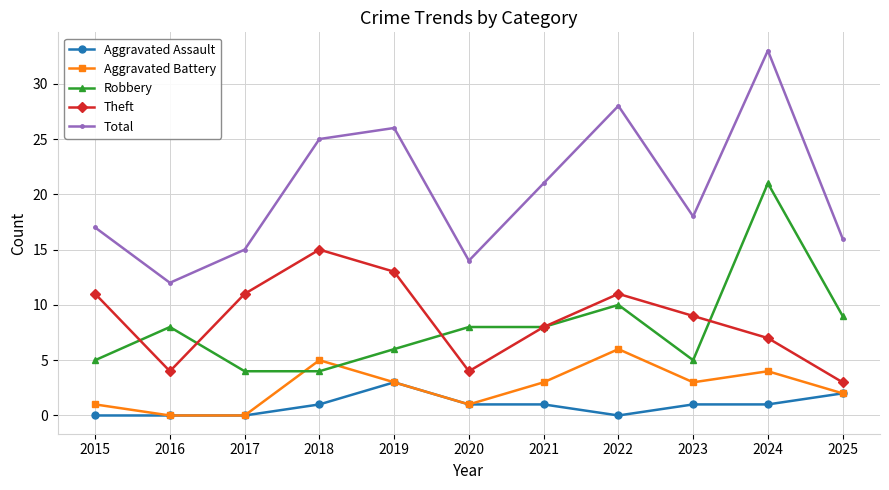

True or false: Aggravated Battery has more than 1 points higher than both neighbors.

True